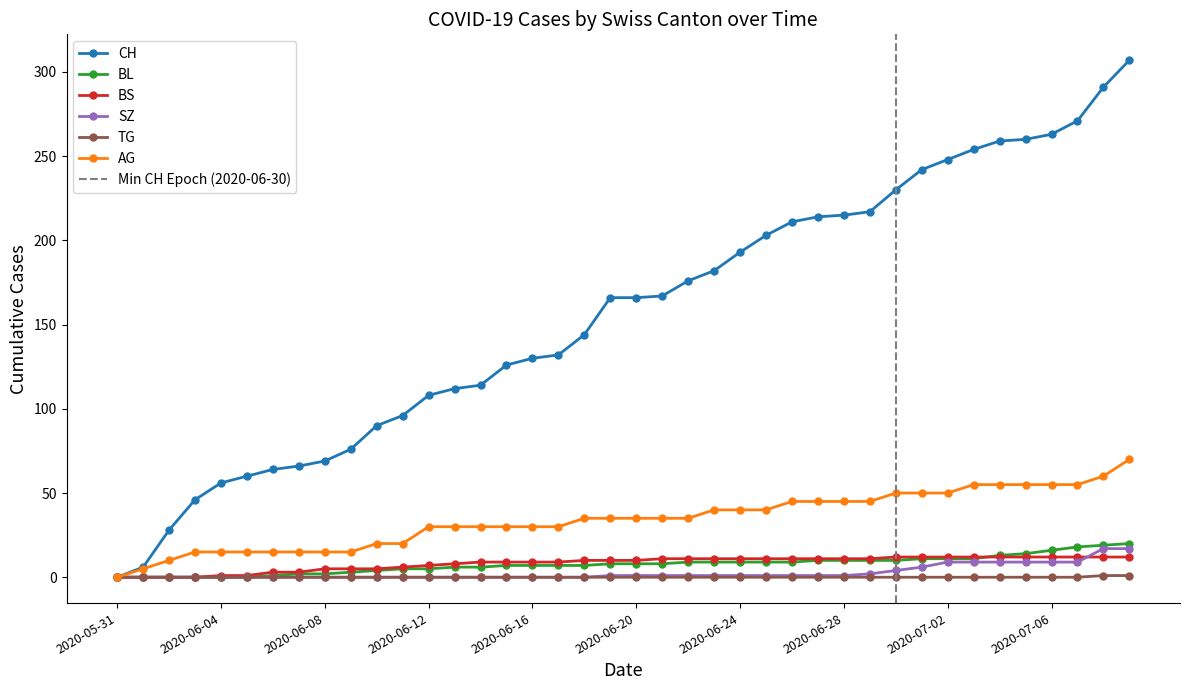

Where is AG nearest to the value 35?

2020-06-18